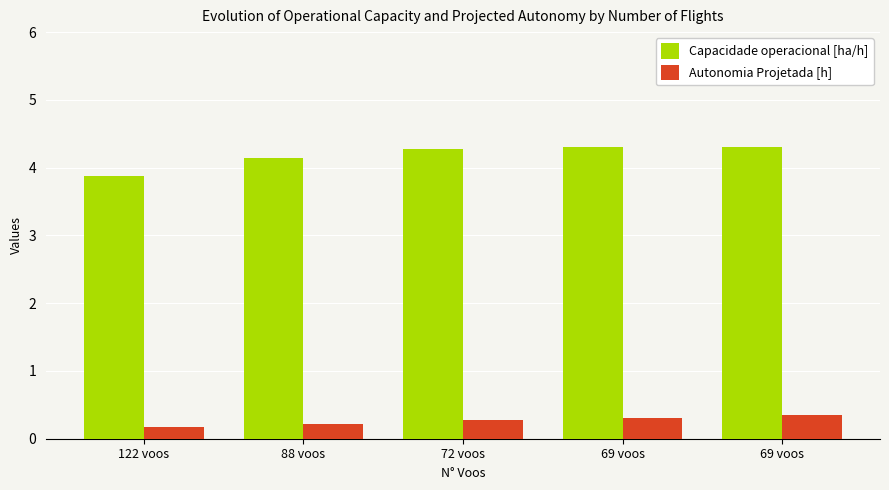

Rank the series at 69 voos from highest to lowest value.

Capacidade operacional [ha/h], Autonomia Projetada [h]